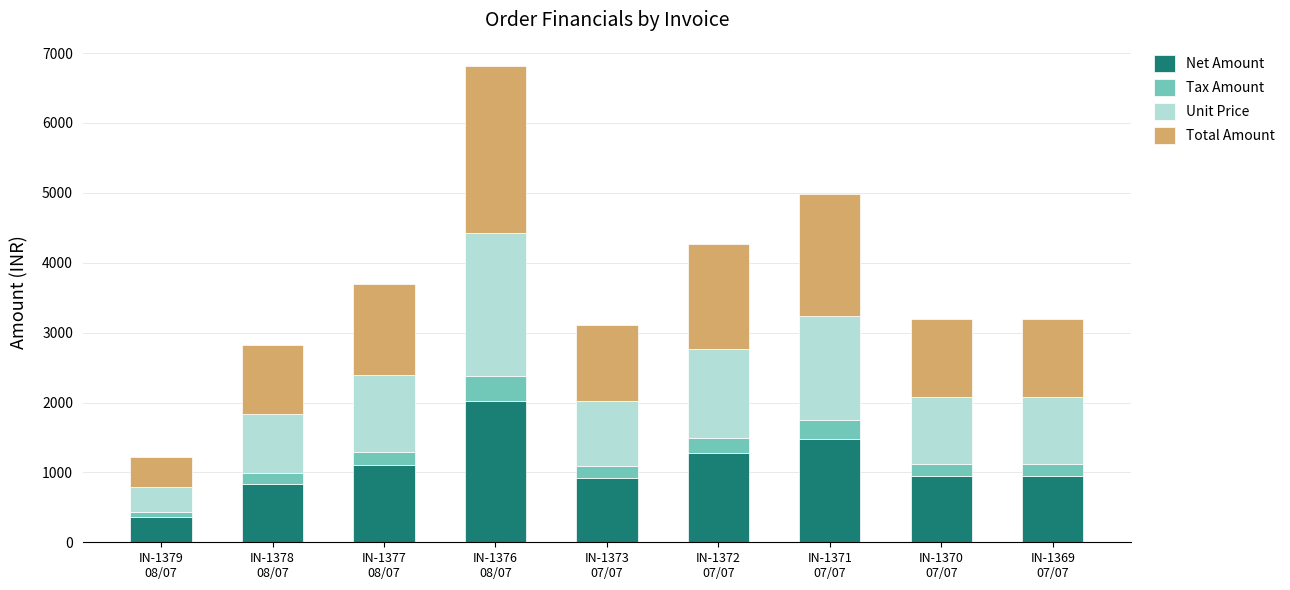

What is the lowest value of the Net Amount series?

363.6